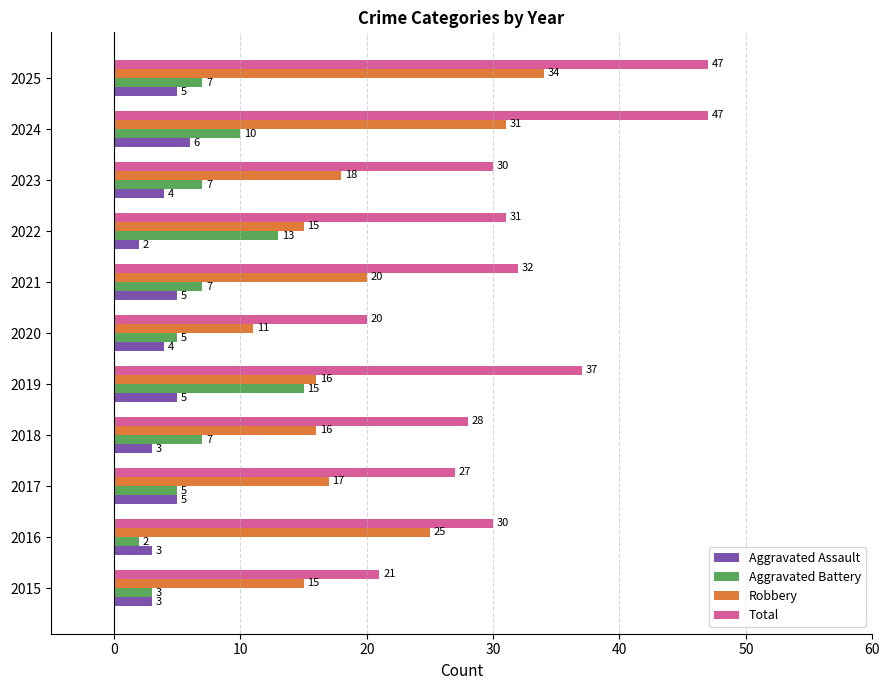

True or false: Aggravated Assault has a value of 7 at 2021.

False